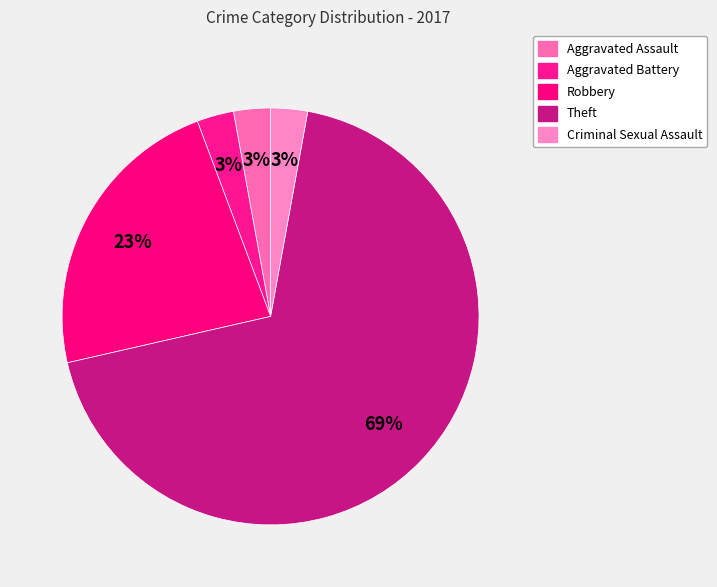

Is there a majority slice in this chart?

Yes